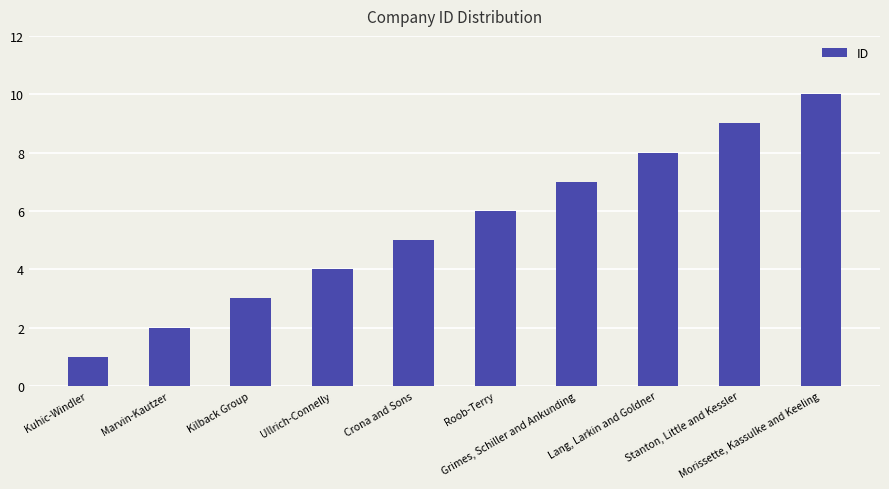

True or false: the data shows 8 at Lang, Larkin and Goldner.

True